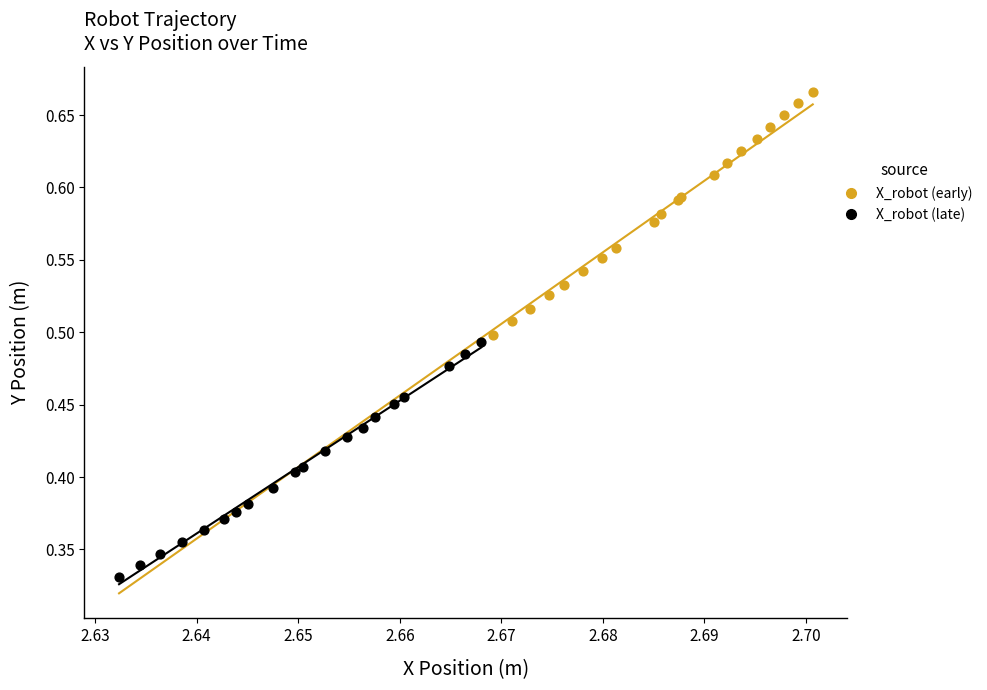

Which series contains the lowest Y value?

X_robot (late)